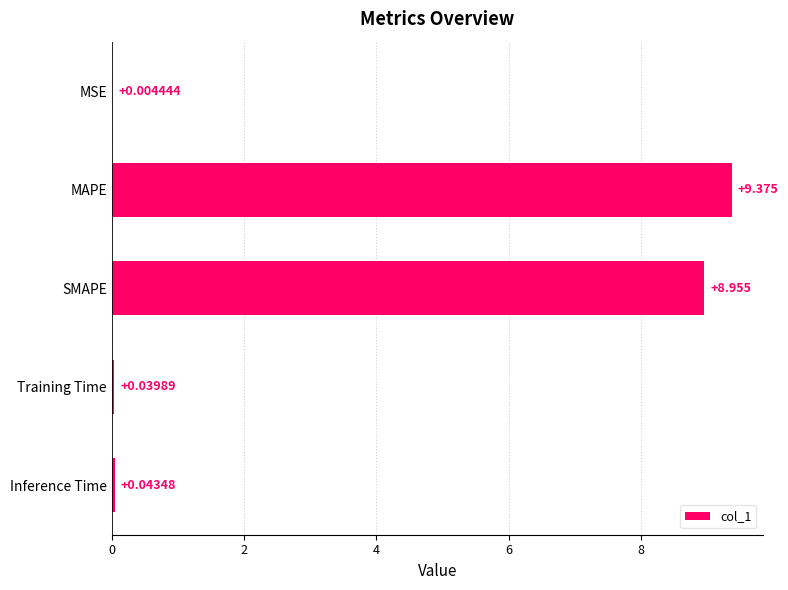

Where is the data nearest to the value 4?

Inference Time